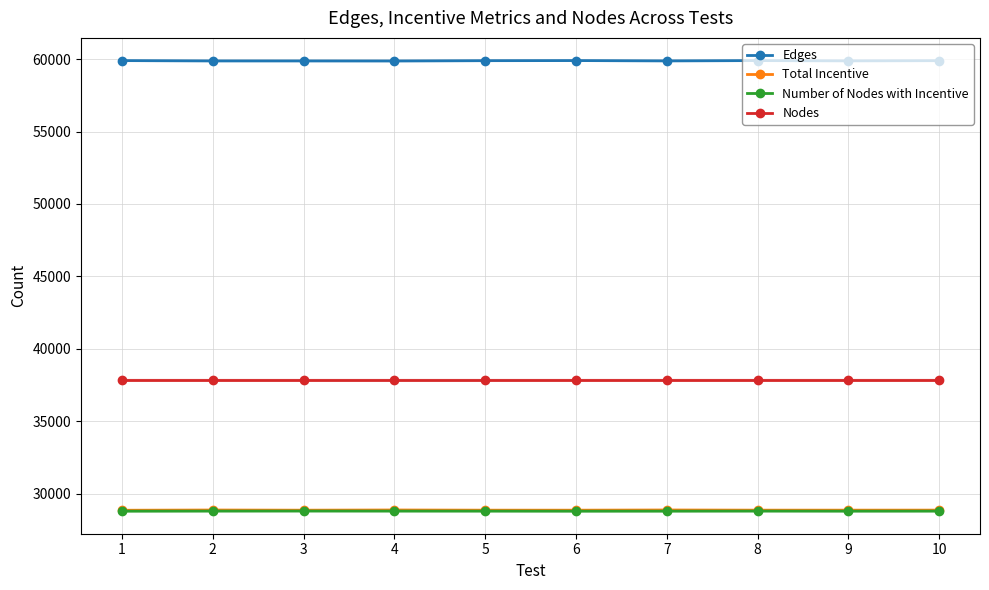

How many interior local peaks does the Total Incentive series have?

3